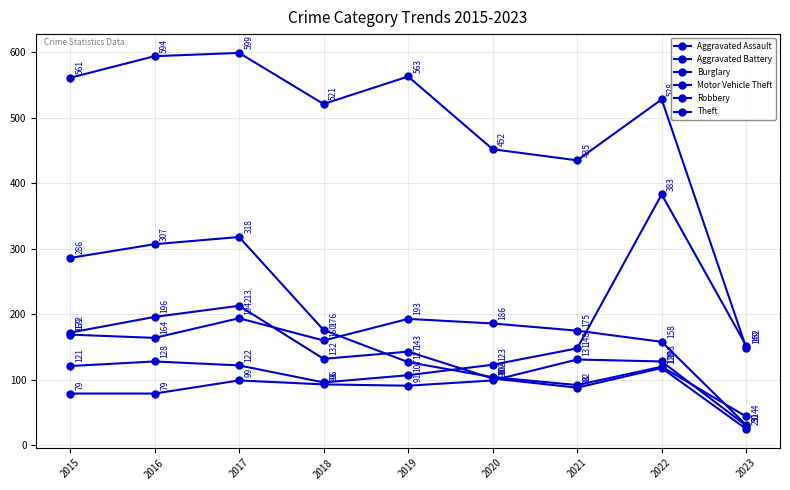

How many lines are shown in the chart?

6